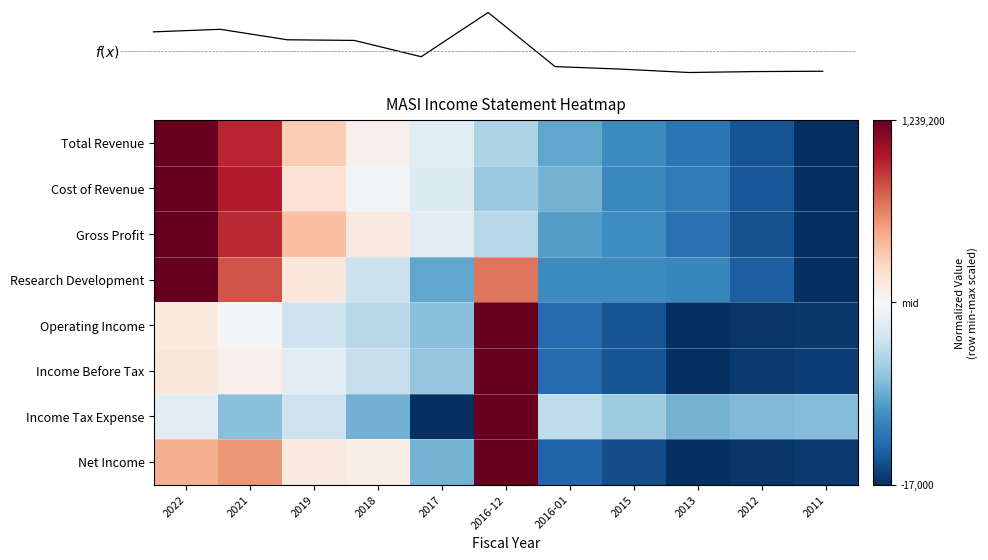

What is the difference between the highest and lowest values at 2016-12?

1.4